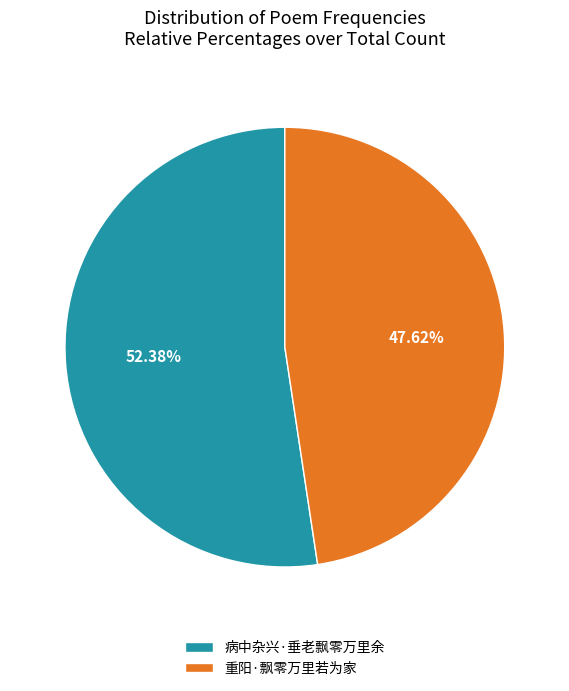

To the nearest percent, what is the average slice percentage?

50%